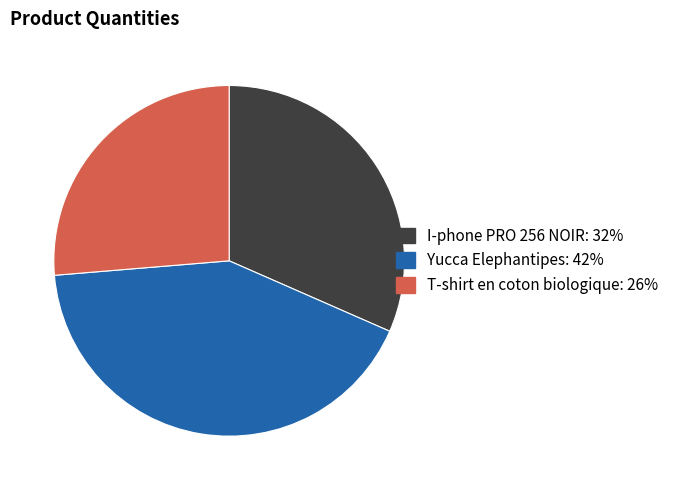

What is the ratio of the value at Yucca Elephantipes to the value at I-phone PRO 256 NOIR?

1.3